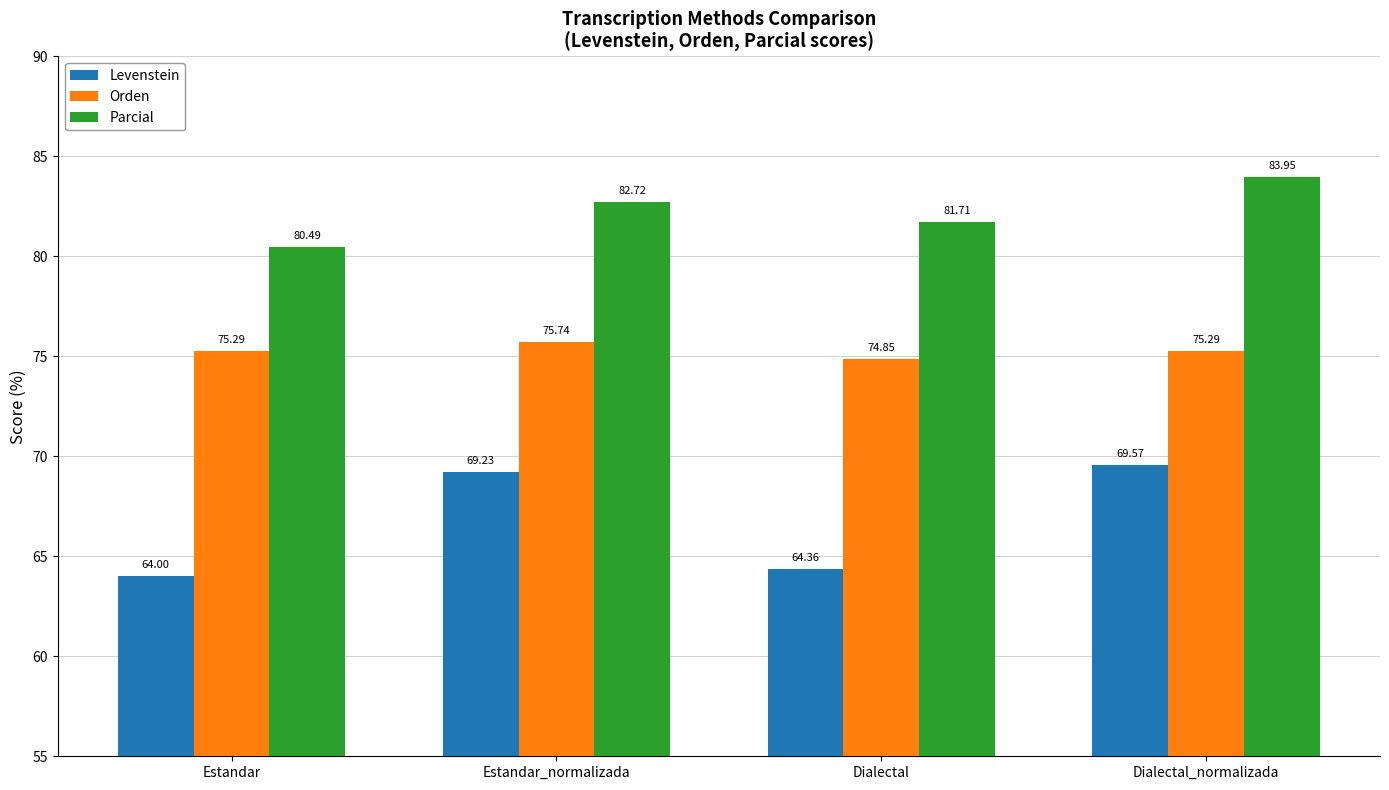

What are all the series names shown in the legend?

Levenstein, Orden, Parcial